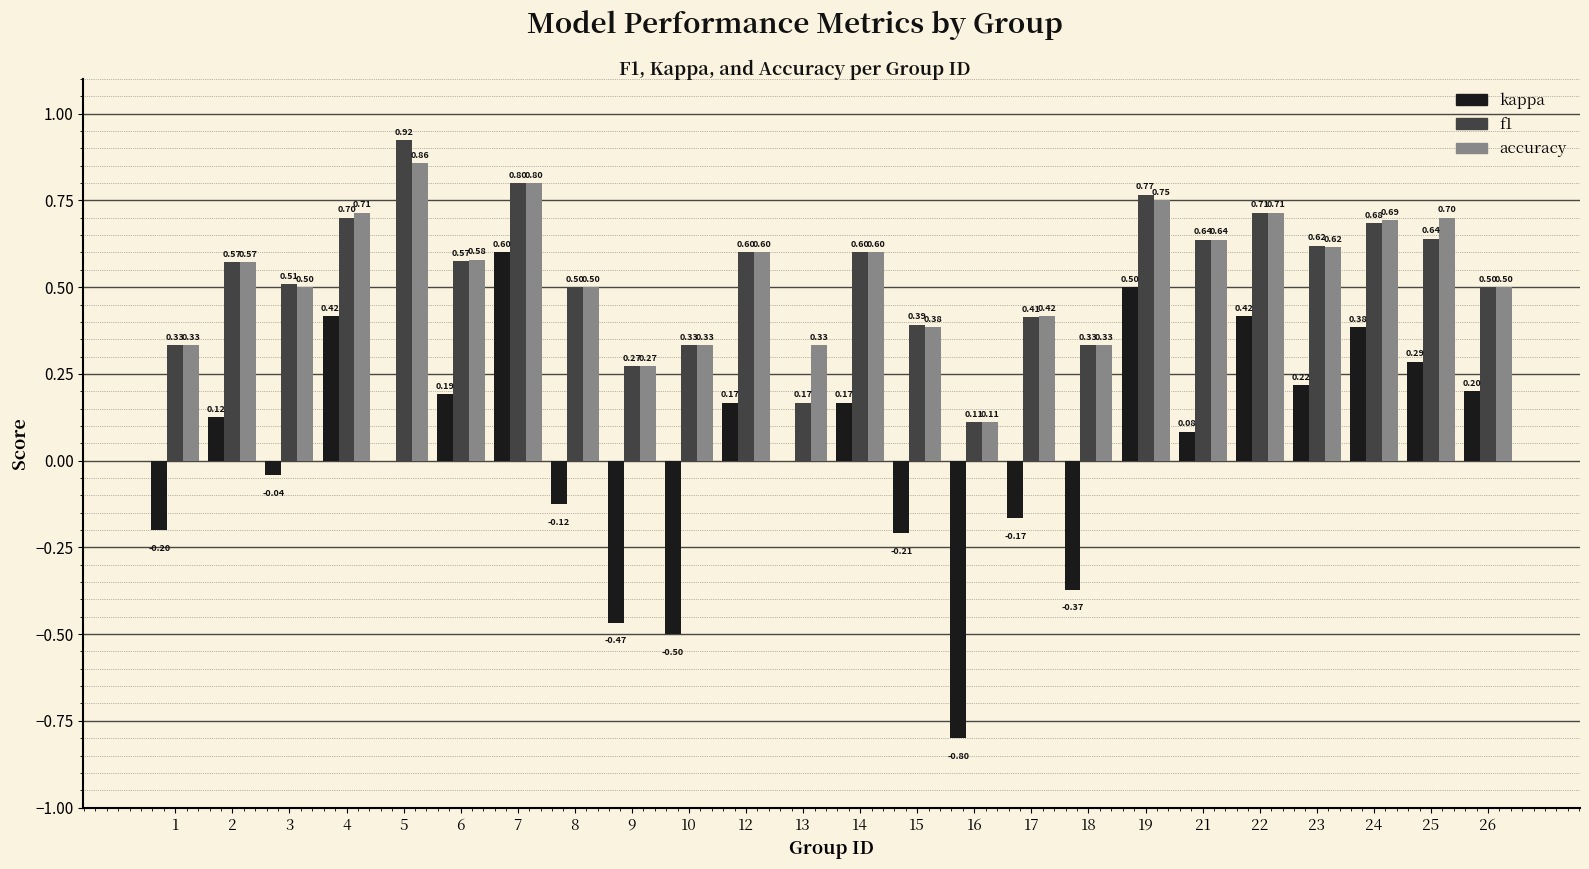

At which category is the sum across all series the highest?

7